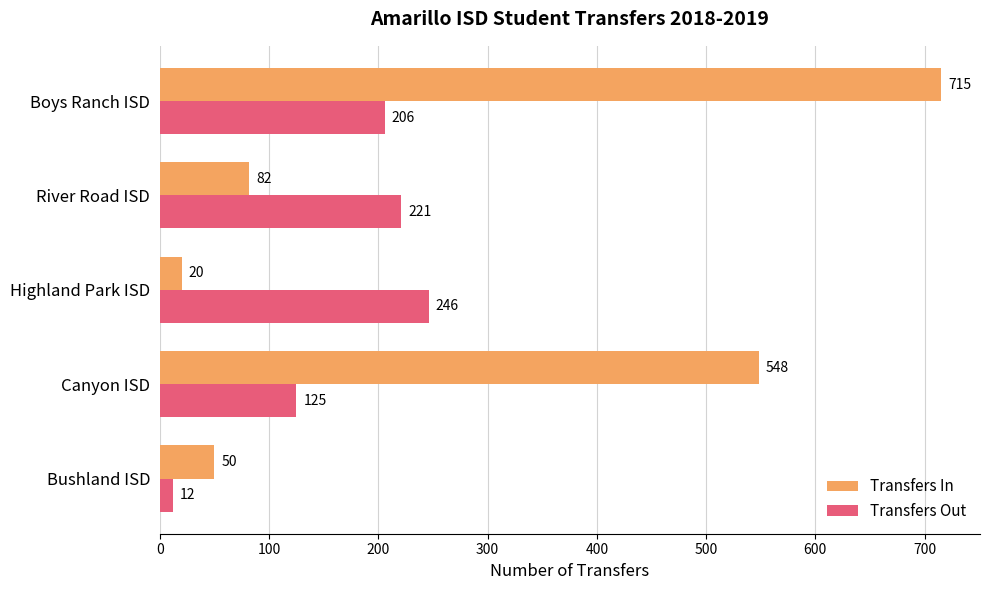

Which series changed the most between Highland Park ISD and River Road ISD?

Transfers In